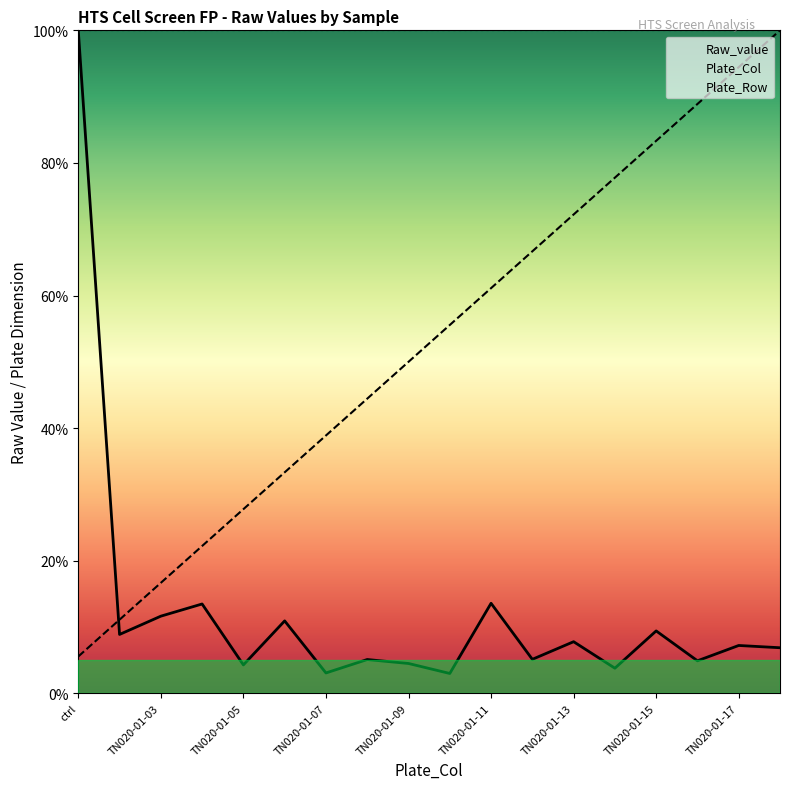

How many lines are shown in the chart?

3